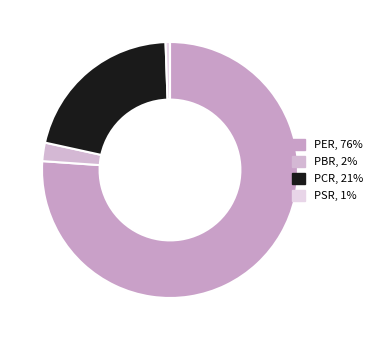

What is the majority slice?

PER